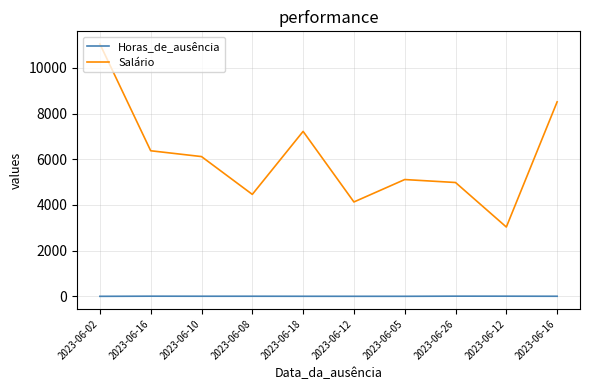

What are all the series names shown in the legend?

Horas_de_ausência, Salário